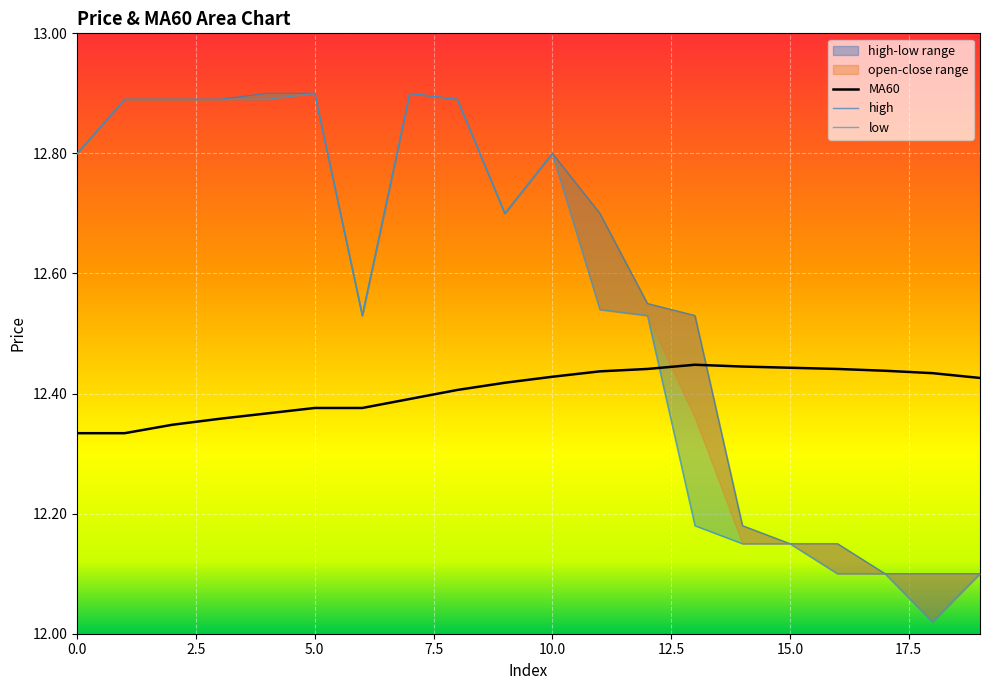

List the labels in order of open value, smallest first.

17, 18, 19, 15, 16, 14, 6, 13, 12, 9, 11, 0, 10, 1, 2, 3, 8, 4, 5, 7